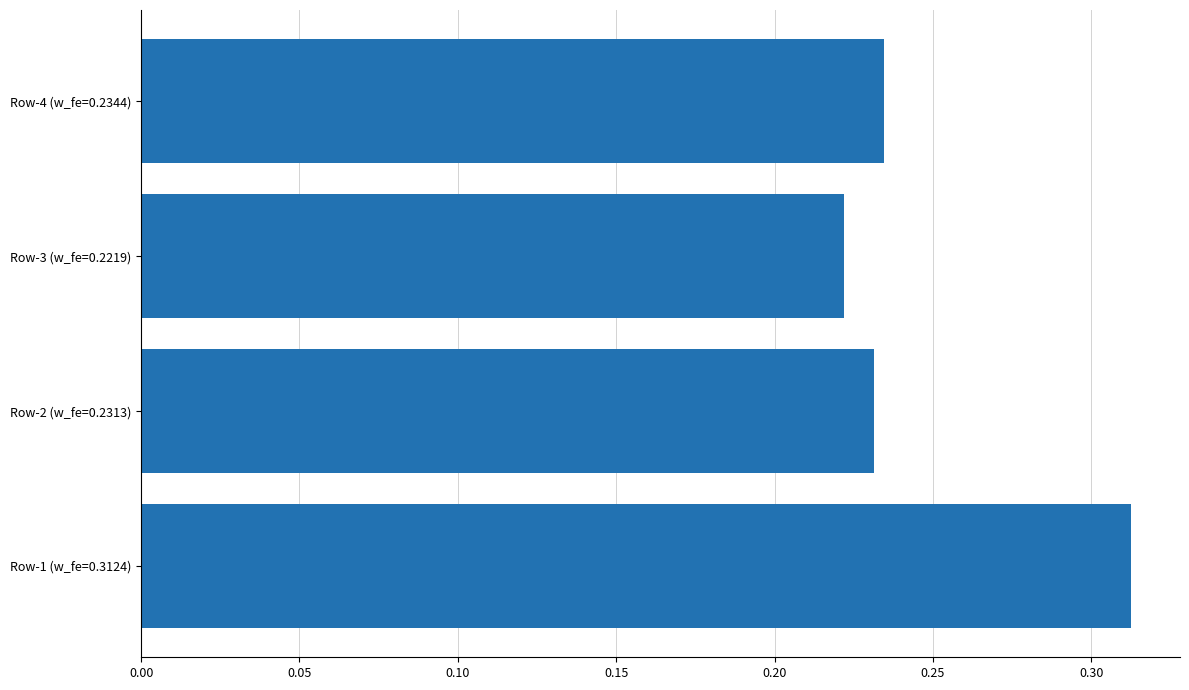

Is it true that the value at Row-3 (w_fe=0.2219) is 0.3?

False